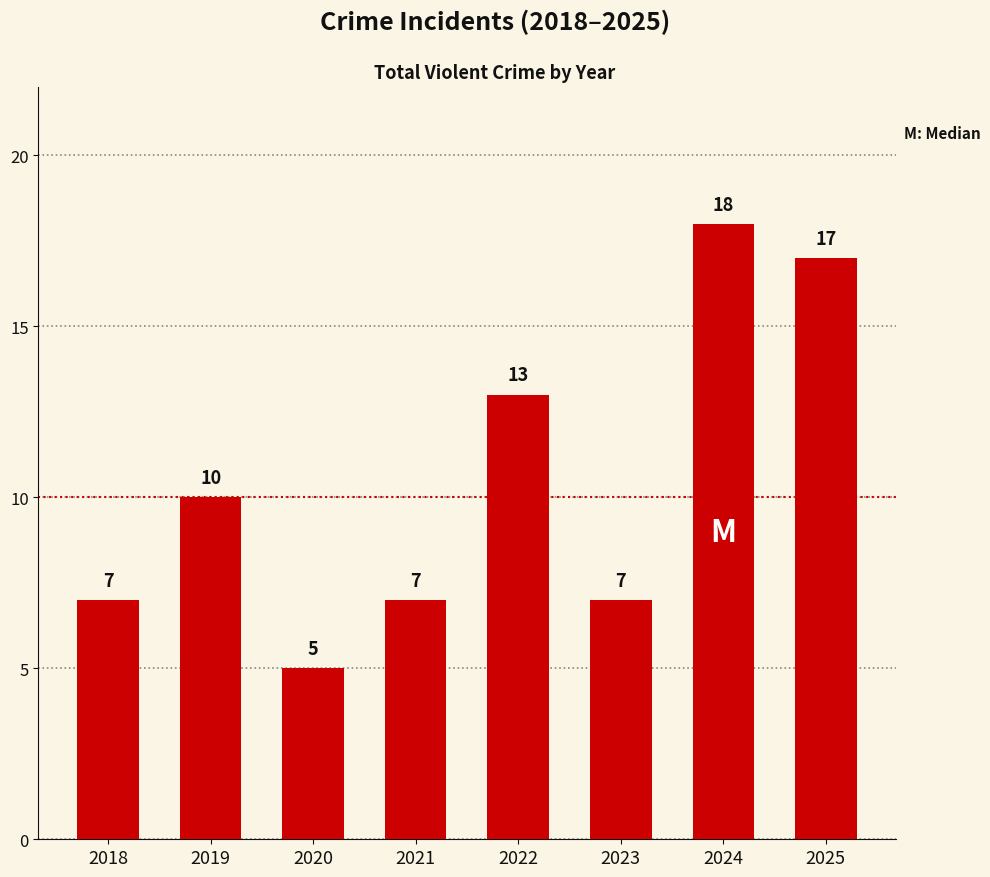

Count the number of data series in this chart.

1